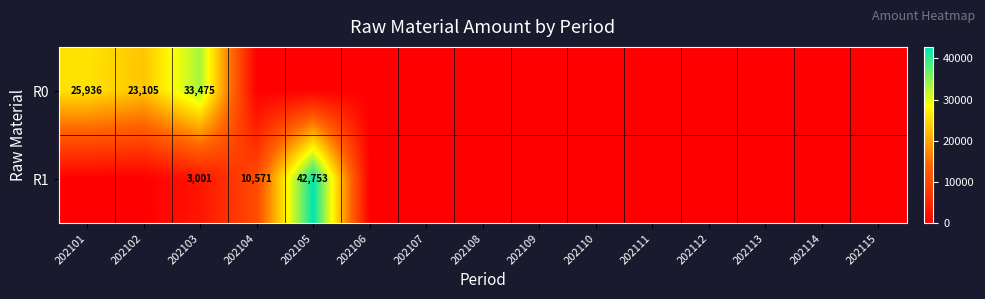

True or false: R0 has a value of 33475 at 202103.

True